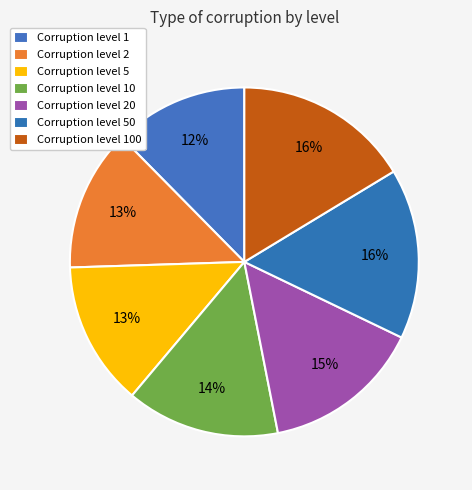

What is the largest slice in the pie chart?

100